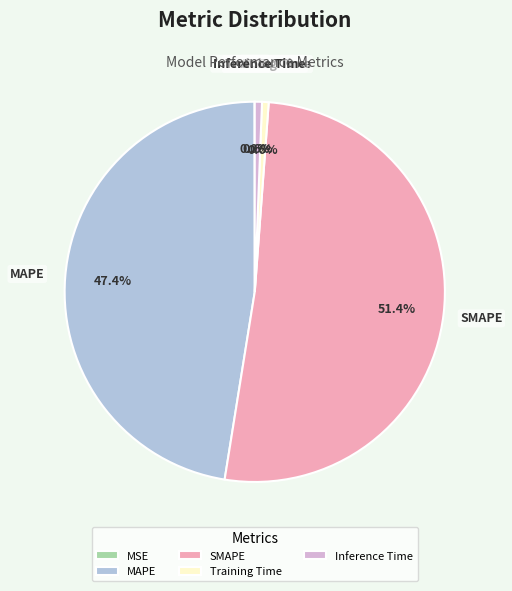

Is the sum of SMAPE and MAPE greater than half?

Yes